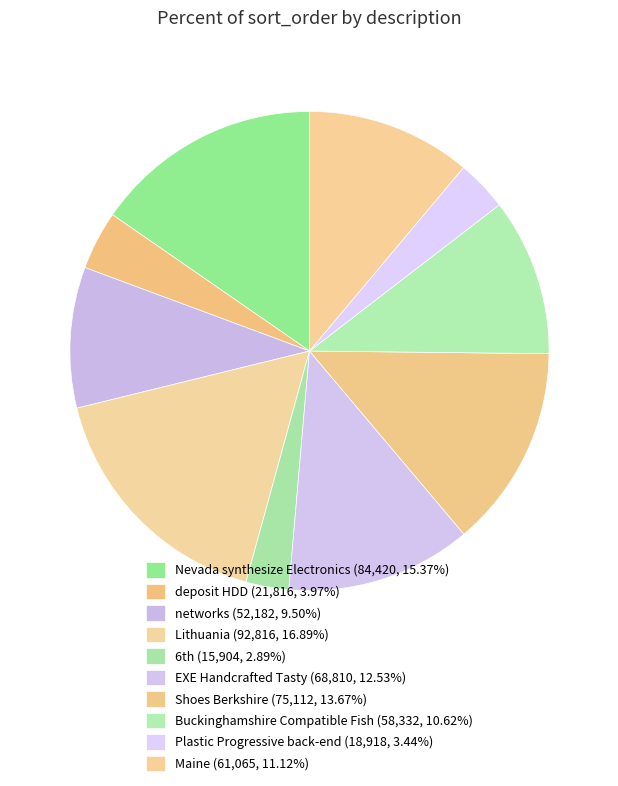

To the nearest percent, what portion does EXE Handcrafted Tasty represent?

13%